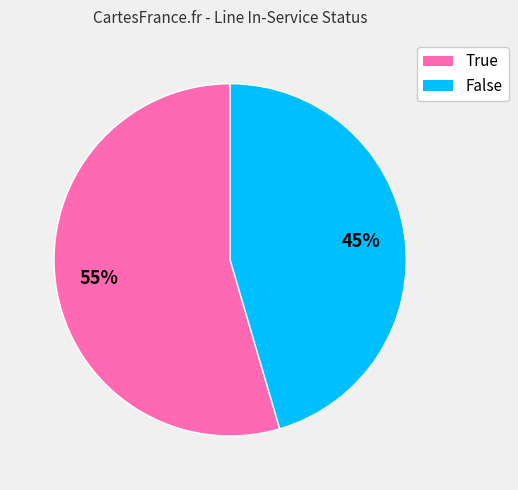

What is the smallest slice in the pie chart?

False